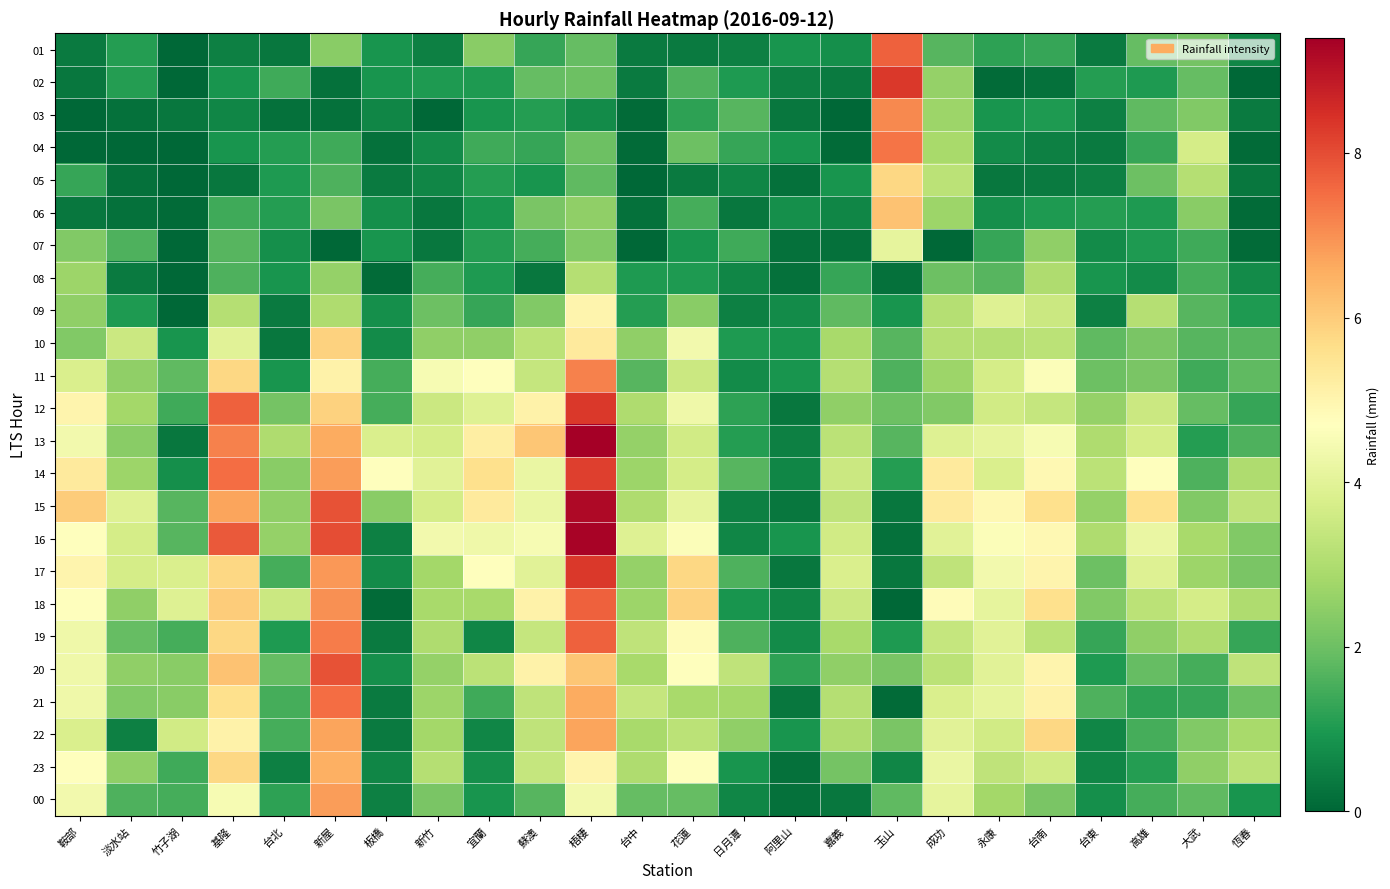

Reading left to right, what are all the values shown in this chart?

01: 鞍部=0.4	淡水站=1.1	竹子湖=0.0	基隆=0.5	台北=0.3	新屋=2.4	板橋=0.9	新竹=0.5	宜蘭=2.4	蘇澳=1.3	梧棲=1.9	台中=0.4	花蓮=0.4	日月潭=0.5	阿里山=0.9	嘉義=0.8	玉山=7.7	成功=1.7	永康=1.2	台南=1.3	台東=0.4	高雄=1.9	大武=2.1	恆春=0.6
02: 鞍部=0.3	淡水站=1.1	竹子湖=0.0	基隆=0.9	台北=1.4	新屋=0.2	板橋=0.9	新竹=1.0	宜蘭=1.0	蘇澳=1.9	梧棲=2.0	台中=0.4	花蓮=1.6	日月潭=1.0	阿里山=0.5	嘉義=0.4	玉山=8.3	成功=2.6	永康=0.1	台南=0.2	台東=1.1	高雄=1.0	大武=1.9	恆春=0.0
03: 鞍部=0.0	淡水站=0.2	竹子湖=0.3	基隆=0.6	台北=0.2	新屋=0.2	板橋=0.6	新竹=0.0	宜蘭=0.9	蘇澳=1.1	梧棲=0.7	台中=0.1	花蓮=1.2	日月潭=1.7	阿里山=0.3	嘉義=0.0	玉山=7.1	成功=2.7	永康=0.9	台南=1.0	台東=0.5	高雄=1.8	大武=2.3	恆春=0.4
04: 鞍部=0.0	淡水站=0.0	竹子湖=0.0	基隆=0.9	台北=1.1	新屋=1.4	板橋=0.2	新竹=0.7	宜蘭=1.4	蘇澳=1.3	梧棲=2.0	台中=0.1	花蓮=2.0	日月潭=1.3	阿里山=0.9	嘉義=0.1	玉山=7.4	成功=2.9	永康=0.7	台南=0.5	台東=0.4	高雄=1.3	大武=3.7	恆春=0.1
05: 鞍部=1.3	淡水站=0.2	竹子湖=0.0	基隆=0.3	台北=1.0	新屋=1.6	板橋=0.4	新竹=0.6	宜蘭=1.1	蘇澳=0.9	梧棲=1.8	台中=0.0	花蓮=0.4	日月潭=0.6	阿里山=0.2	嘉義=0.9	玉山=5.8	成功=3.2	永康=0.3	台南=0.4	台東=0.5	高雄=2.0	大武=3.1	恆春=0.3
06: 鞍部=0.3	淡水站=0.2	竹子湖=0.1	基隆=1.4	台北=1.1	新屋=2.2	板橋=0.8	新竹=0.3	宜蘭=0.9	蘇澳=2.2	梧棲=2.5	台中=0.2	花蓮=1.5	日月潭=0.3	阿里山=0.8	嘉義=0.6	玉山=6.2	成功=2.7	永康=0.8	台南=1.0	台東=1.1	高雄=1.0	大武=2.4	恆春=0.1
07: 鞍部=2.3	淡水站=1.6	竹子湖=0.0	基隆=1.7	台北=0.8	新屋=0.0	板橋=0.9	新竹=0.3	宜蘭=1.1	蘇澳=1.5	梧棲=2.3	台中=0.0	花蓮=0.9	日月潭=1.4	阿里山=0.2	嘉義=0.2	玉山=4.1	成功=0.0	永康=1.3	台南=2.5	台東=0.7	高雄=1.0	大武=1.4	恆春=0.1
08: 鞍部=2.7	淡水站=0.4	竹子湖=0.0	基隆=1.6	台北=0.9	新屋=2.6	板橋=0.1	新竹=1.5	宜蘭=1.0	蘇澳=0.3	梧棲=3.1	台中=1.0	花蓮=1.0	日月潭=0.6	阿里山=0.2	嘉義=1.3	玉山=0.2	成功=2.0	永康=1.7	台南=3.0	台東=0.9	高雄=0.7	大武=1.5	恆春=0.7
09: 鞍部=2.5	淡水站=1.0	竹子湖=0.0	基隆=3.1	台北=0.4	新屋=3.0	板橋=0.8	新竹=2.0	宜蘭=1.3	蘇澳=2.3	梧棲=5.0	台中=1.1	花蓮=2.4	日月潭=0.5	阿里山=0.7	嘉義=1.8	玉山=0.9	成功=3.1	永康=3.9	台南=3.5	台東=0.5	高雄=3.1	大武=1.7	恆春=1.0
10: 鞍部=2.3	淡水站=3.5	竹子湖=0.9	基隆=4.0	台北=0.3	新屋=5.9	板橋=0.7	新竹=2.5	宜蘭=2.5	蘇澳=3.2	梧棲=5.3	台中=2.5	花蓮=4.4	日月潭=1.0	阿里山=0.9	嘉義=2.9	玉山=1.7	成功=3.1	永康=3.1	台南=3.2	台東=1.8	高雄=2.2	大武=1.7	恆春=1.7
11: 鞍部=3.8	淡水站=2.5	竹子湖=1.8	基隆=5.8	台北=0.9	新屋=5.1	板橋=1.5	新竹=4.5	宜蘭=4.7	蘇澳=3.4	梧棲=7.2	台中=1.7	花蓮=3.5	日月潭=0.7	阿里山=0.9	嘉義=3.1	玉山=1.6	成功=2.7	永康=3.7	台南=4.6	台東=2.0	高雄=2.2	大武=1.4	恆春=1.8
12: 鞍部=5.0	淡水站=2.8	竹子湖=1.4	基隆=7.7	台北=2.1	新屋=5.9	板橋=1.5	新竹=3.5	宜蘭=3.9	蘇澳=5.1	梧棲=8.3	台中=3.0	花蓮=4.3	日月潭=1.2	阿里山=0.3	嘉義=2.5	玉山=2.0	成功=2.3	永康=3.6	台南=3.4	台東=2.6	高雄=3.5	大武=1.9	恆春=1.3
13: 鞍部=4.4	淡水站=2.4	竹子湖=0.3	基隆=7.2	台北=3.0	新屋=6.6	板橋=3.8	新竹=3.7	宜蘭=5.2	蘇澳=6.1	梧棲=9.4	台中=2.6	花蓮=3.6	日月潭=1.1	阿里山=0.5	嘉義=3.2	玉山=1.7	成功=3.9	永康=4.1	台南=4.5	台東=3.0	高雄=3.7	大武=1.1	恆春=1.6
14: 鞍部=5.3	淡水站=2.7	竹子湖=0.8	基隆=7.5	台北=2.4	新屋=6.8	板橋=4.7	新竹=4.0	宜蘭=5.6	蘇澳=4.2	梧棲=8.2	台中=2.7	花蓮=3.7	日月潭=1.7	阿里山=0.6	嘉義=3.5	玉山=1.1	成功=5.3	永康=3.8	台南=4.9	台東=3.2	高雄=4.7	大武=1.6	恆春=3.0
15: 鞍部=6.0	淡水站=3.9	竹子湖=1.7	基隆=6.7	台北=2.5	新屋=7.9	板橋=2.4	新竹=3.7	宜蘭=5.3	蘇澳=4.2	梧棲=9.2	台中=3.0	花蓮=4.1	日月潭=0.5	阿里山=0.3	嘉義=3.3	玉山=0.3	成功=5.3	永康=4.9	台南=5.6	台東=2.6	高雄=5.6	大武=2.3	恆春=3.3
16: 鞍部=4.7	淡水站=3.7	竹子湖=1.7	基隆=7.8	台北=2.6	新屋=8.0	板橋=0.5	新竹=4.4	宜蘭=4.3	蘇澳=4.5	梧棲=9.3	台中=3.9	花蓮=4.6	日月潭=0.6	阿里山=0.9	嘉義=3.6	玉山=0.2	成功=4.0	永康=4.6	台南=4.9	台東=3.0	高雄=4.2	大武=2.9	恆春=2.3
17: 鞍部=5.0	淡水站=3.7	竹子湖=3.8	基隆=5.8	台北=1.5	新屋=6.9	板橋=0.7	新竹=2.8	宜蘭=4.7	蘇澳=4.0	梧棲=8.3	台中=2.6	花蓮=5.8	日月潭=1.6	阿里山=0.3	嘉義=3.8	玉山=0.3	成功=3.3	永康=4.4	台南=5.0	台東=2.0	高雄=3.9	大武=2.7	恆春=2.2
18: 鞍部=4.7	淡水站=2.5	竹子湖=3.9	基隆=6.0	台北=3.5	新屋=7.0	板橋=0.1	新竹=2.9	宜蘭=2.9	蘇澳=5.1	梧棲=7.7	台中=2.7	花蓮=5.9	日月潭=0.9	阿里山=0.6	嘉義=3.5	玉山=0.0	成功=4.8	永康=4.1	台南=5.6	台東=2.3	高雄=3.2	大武=3.7	恆春=3.0
19: 鞍部=4.3	淡水站=1.9	竹子湖=1.5	基隆=5.8	台北=1.0	新屋=7.3	板橋=0.4	新竹=3.0	宜蘭=0.6	蘇澳=3.4	梧棲=7.7	台中=3.3	花蓮=4.8	日月潭=1.6	阿里山=0.7	嘉義=2.9	玉山=1.0	成功=3.4	永康=4.0	台南=3.2	台東=1.3	高雄=2.5	大武=3.0	恆春=1.3
20: 鞍部=4.3	淡水站=2.5	竹子湖=2.4	基隆=6.2	台北=1.9	新屋=7.9	板橋=0.8	新竹=2.6	宜蘭=3.2	蘇澳=5.1	梧棲=6.1	台中=2.9	花蓮=4.7	日月潭=3.3	阿里山=1.2	嘉義=2.5	玉山=2.2	成功=3.2	永康=4.0	台南=5.0	台東=1.0	高雄=1.9	大武=1.5	恆春=3.3
21: 鞍部=4.3	淡水站=2.3	竹子湖=2.4	基隆=5.6	台北=1.5	新屋=7.5	板橋=0.4	新竹=2.7	宜蘭=1.4	蘇澳=3.3	梧棲=6.6	台中=3.4	花蓮=2.9	日月潭=2.8	阿里山=0.3	嘉義=3.1	玉山=0.1	成功=3.8	永康=4.1	台南=5.1	台東=1.6	高雄=1.2	大武=1.3	恆春=2.0
22: 鞍部=3.8	淡水站=0.5	竹子湖=3.6	基隆=5.1	台北=1.5	新屋=6.7	板橋=0.4	新竹=2.8	宜蘭=0.6	蘇澳=3.3	梧棲=6.7	台中=2.9	花蓮=3.2	日月潭=2.5	阿里山=0.9	嘉義=3.0	玉山=2.2	成功=4.0	永康=3.6	台南=5.8	台東=0.6	高雄=1.5	大武=2.3	恆春=2.9
23: 鞍部=4.7	淡水站=2.5	竹子湖=1.4	基隆=5.8	台北=0.5	新屋=6.5	板橋=0.6	新竹=3.1	宜蘭=0.8	蘇澳=3.4	梧棲=5.0	台中=3.0	花蓮=4.7	日月潭=0.9	阿里山=0.2	嘉義=2.1	玉山=0.6	成功=4.2	永康=3.3	台南=3.6	台東=0.6	高雄=1.1	大武=2.5	恆春=3.2
00: 鞍部=4.4	淡水站=1.6	竹子湖=1.5	基隆=4.5	台北=1.2	新屋=6.8	板橋=0.5	新竹=2.2	宜蘭=0.9	蘇澳=1.7	梧棲=4.4	台中=1.9	花蓮=1.9	日月潭=0.6	阿里山=0.2	嘉義=0.3	玉山=1.8	成功=4.1	永康=2.8	台南=2.2	台東=0.8	高雄=1.5	大武=1.8	恆春=0.9